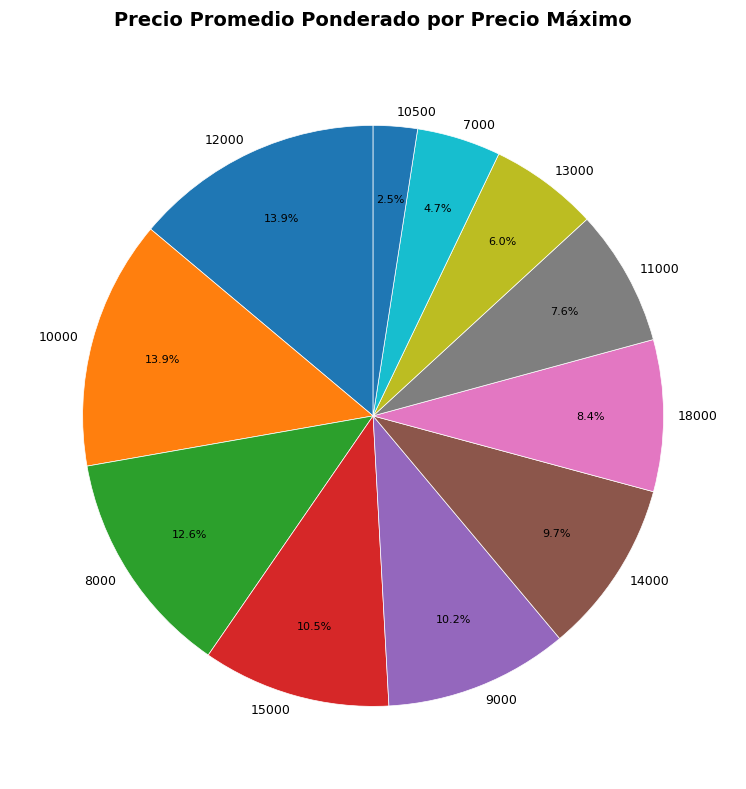

Which has a higher value, 15000 or 14000?

15000